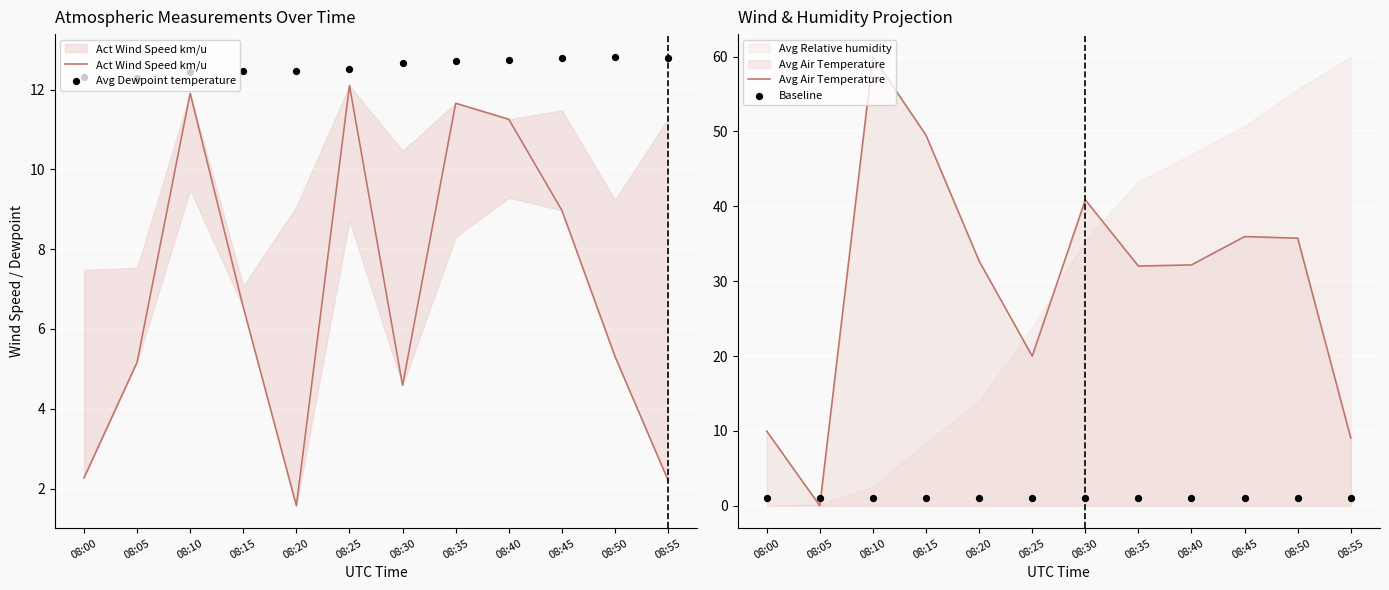

Is the value of Act Wind Speed km/u at 08:05 greater than the value of Baseline at 08:25?

Yes